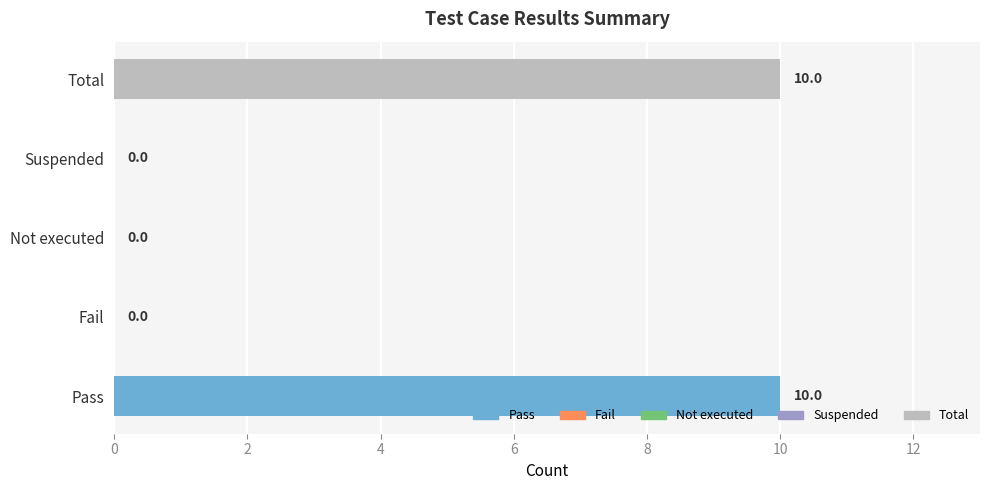

Reading right to left, list all the values displayed in this chart.

Total=10	Suspended=0	Not executed=0	Fail=0	Pass=10